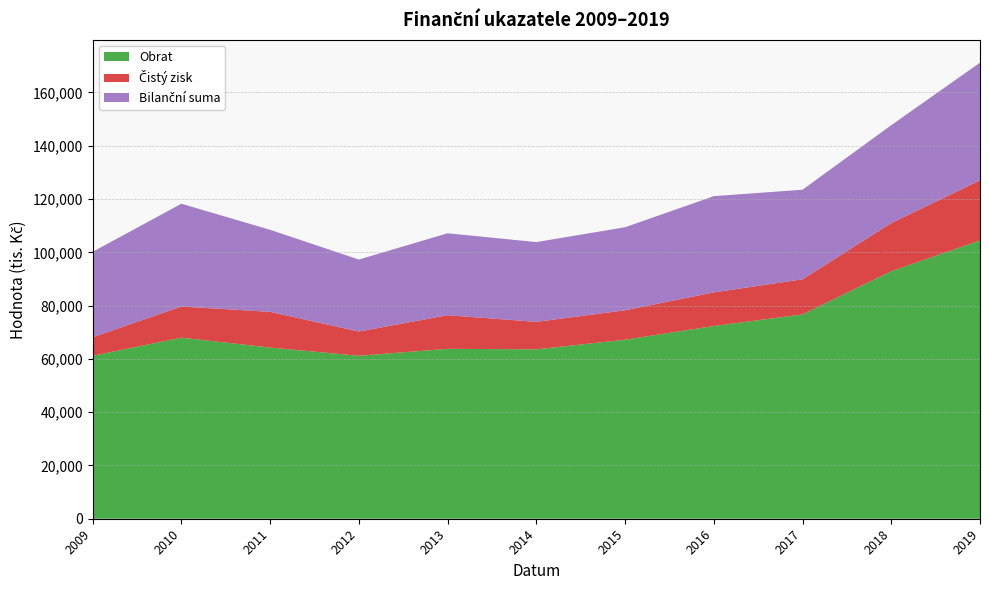

Reading right to left, extract all data points from this chart.

Obrat: 2019=104449	2018=92918	2017=76690	2016=72345	2015=67197	2014=63594	2013=63775	2012=61174	2011=64259	2010=67974	2009=61160
Čistý zisk: 2019=22571	2018=18063	2017=13181	2016=12619	2015=11054	2014=10314	2013=12622	2012=9092	2011=13399	2010=11690	2009=6962
Bilanční suma: 2019=44179	2018=36739	2017=33632	2016=36115	2015=31164	2014=29937	2013=30758	2012=27022	2011=30801	2010=38581	2009=32075